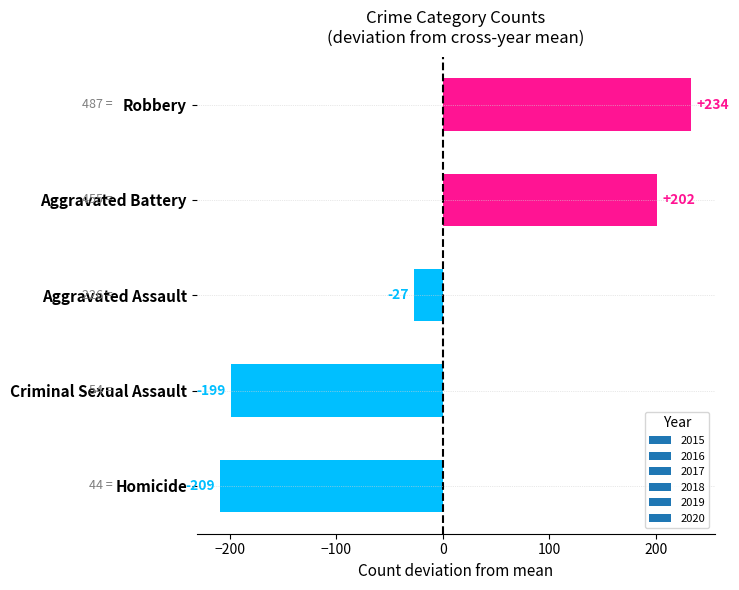

Which label corresponds to the smallest value in the chart?

Homicide